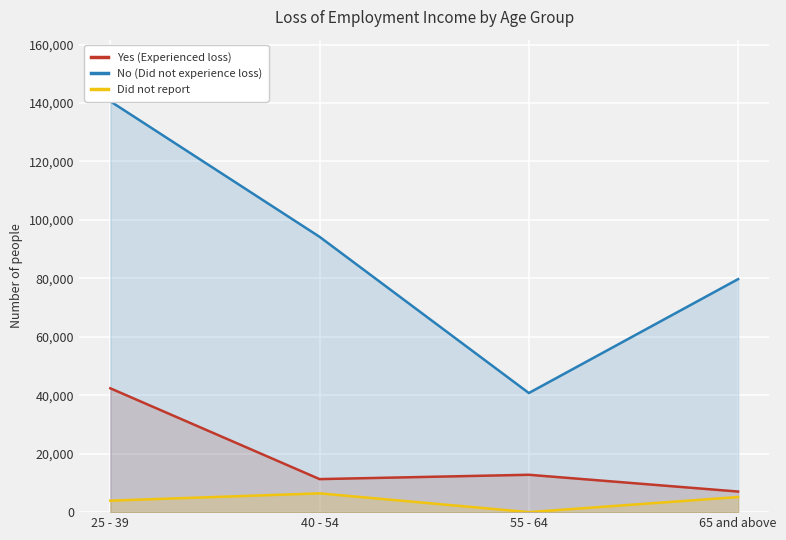

How many data points in Yes (Experienced loss) are less than 12787?

2